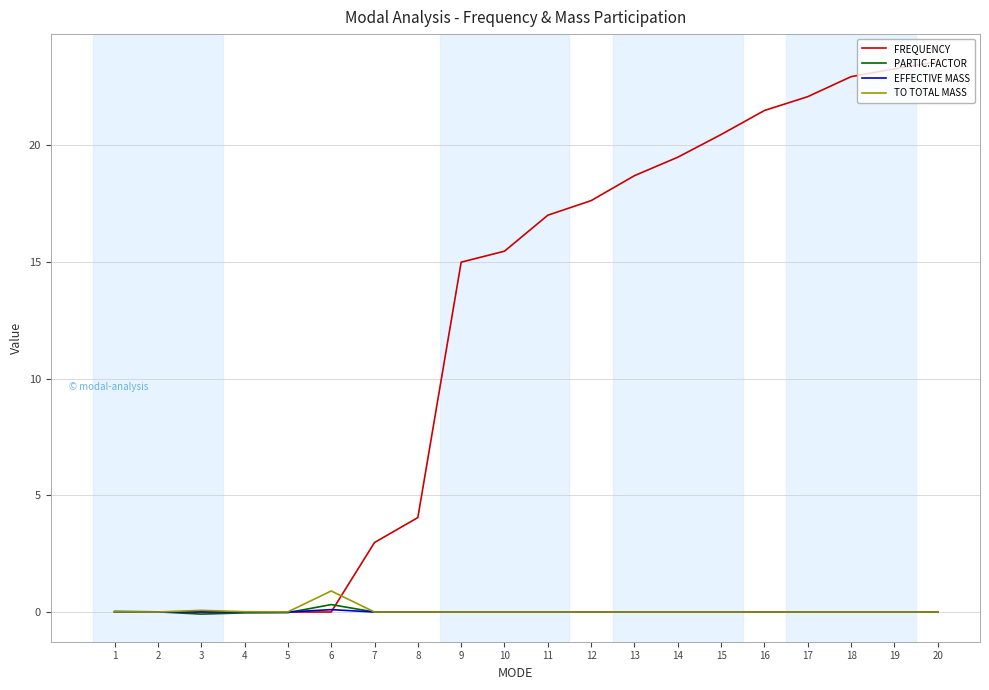

What is the difference between the highest and lowest values at 8?

4.0